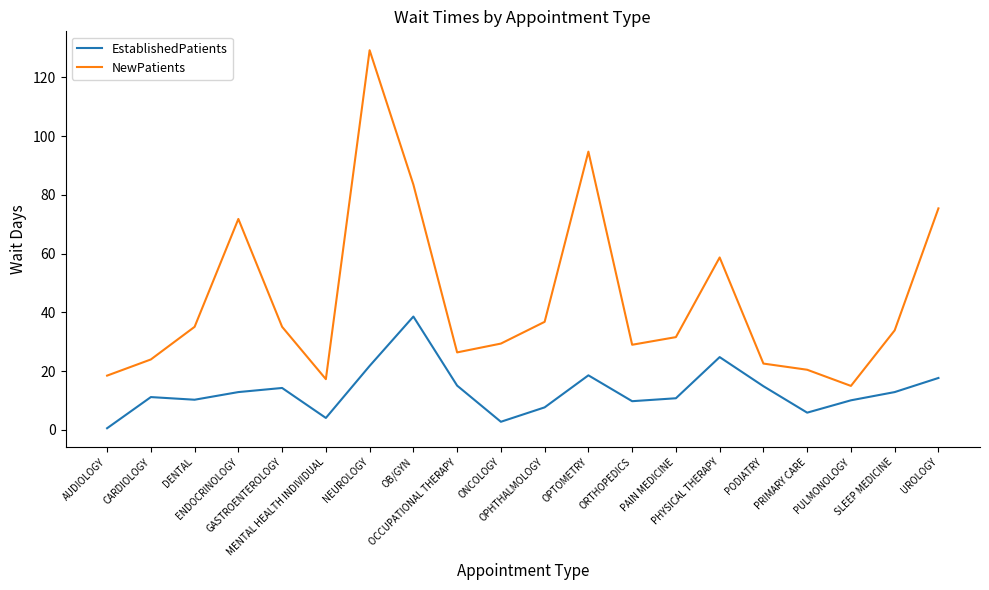

How many lines are shown in the chart?

2